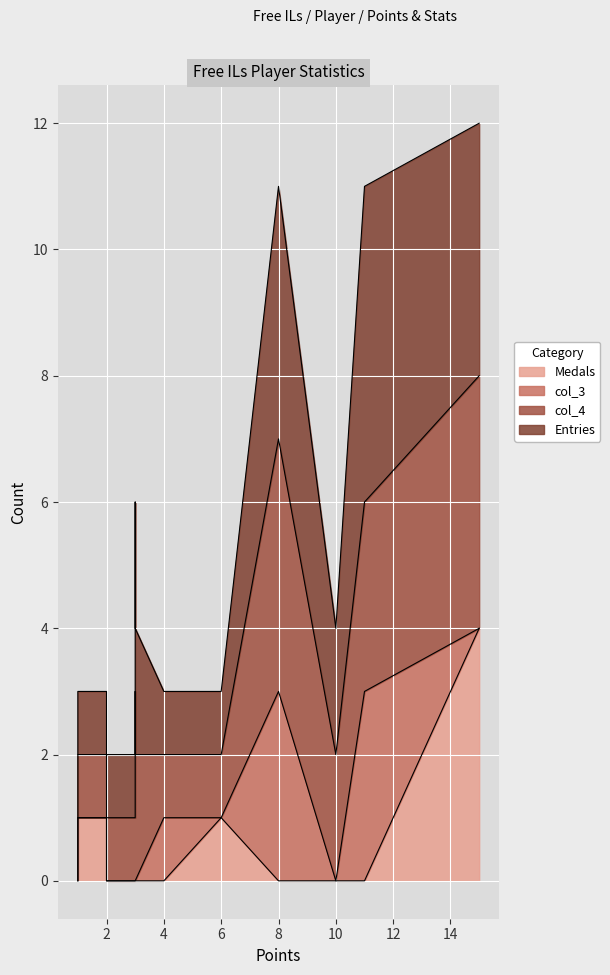

What is the difference between the maximum and minimum values in the Points series?

14